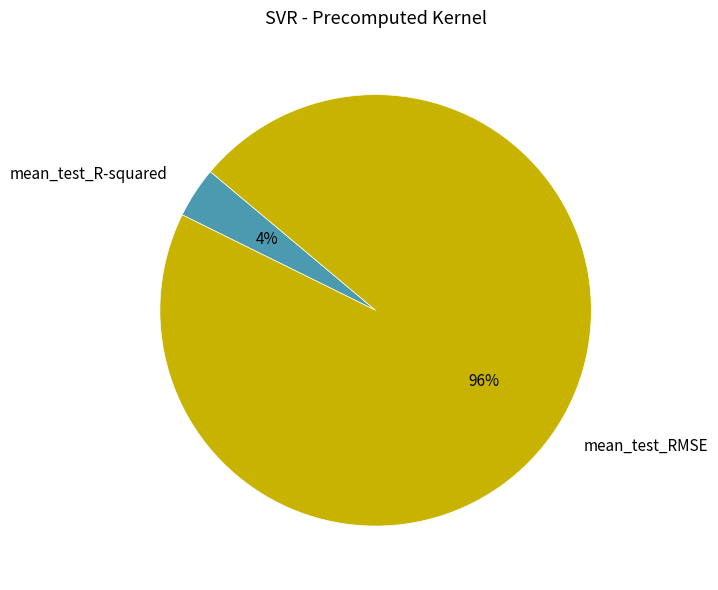

True or false: mean_test_R-squared accounts for 12% of the total.

False